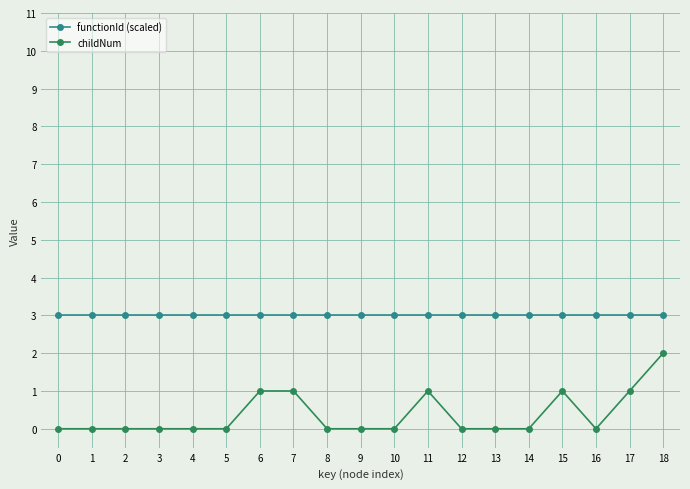

List the series in order of their overall mean, lowest first.

childNum, functionId (scaled)